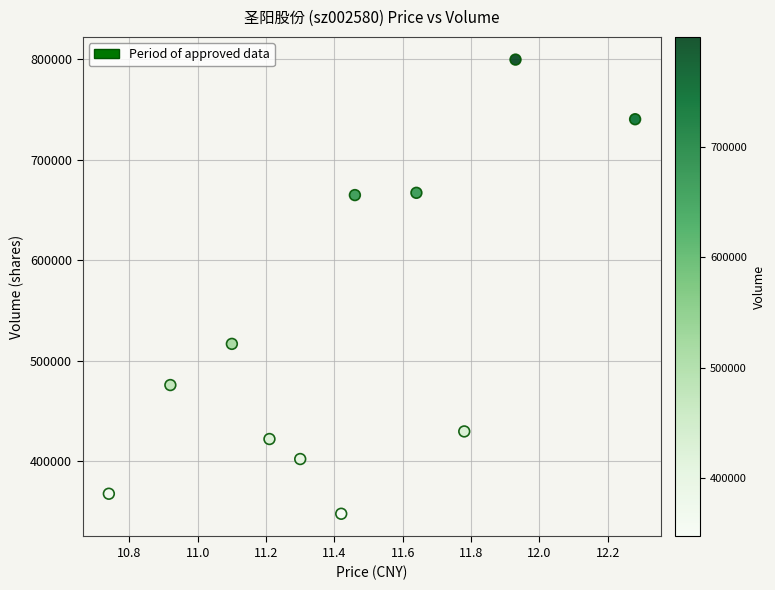

What is the average Y value?

530217